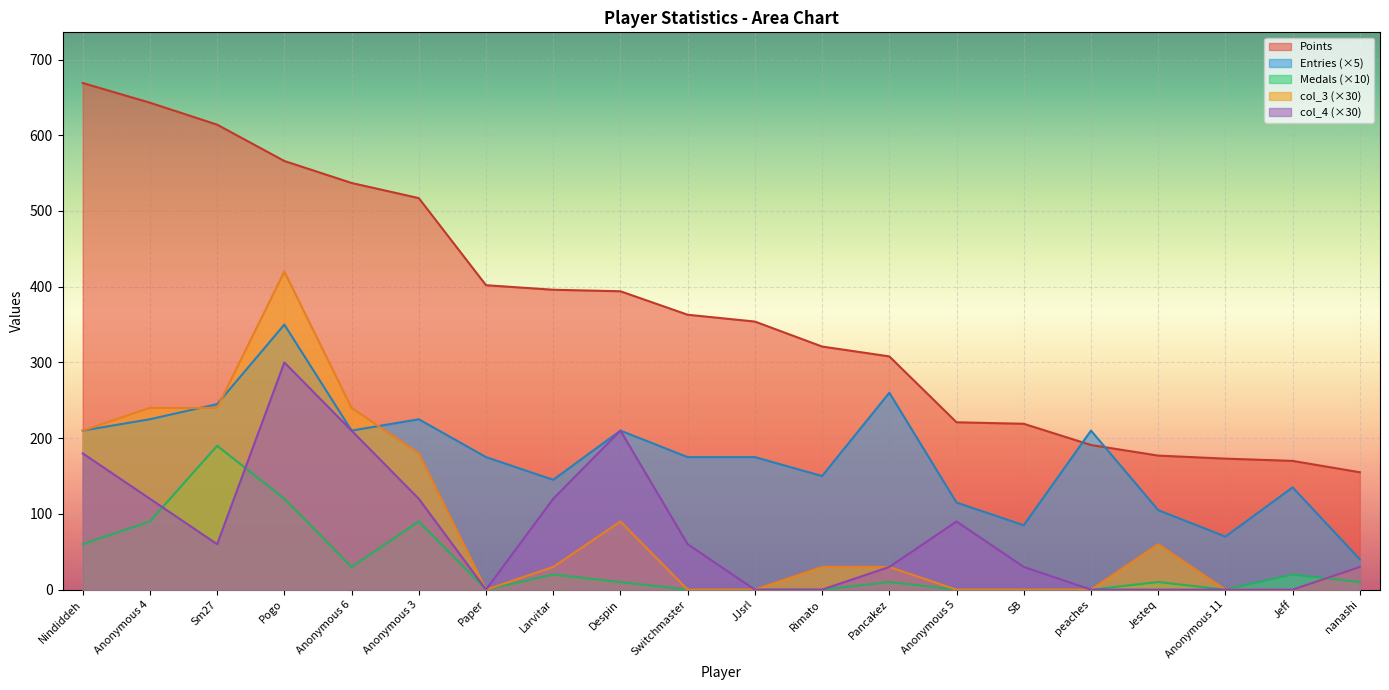

True or false: Points and col_4 cross at least once.

False